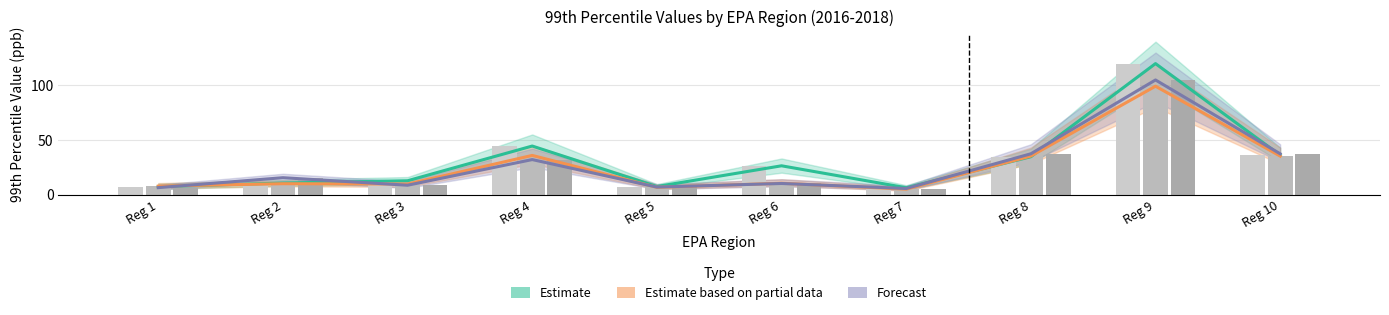

What is the greatest value displayed?

119.9